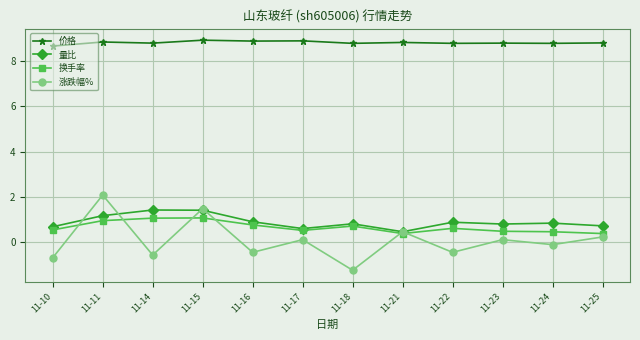

True or false: 涨跌幅% and 换手率 cross at least once.

True